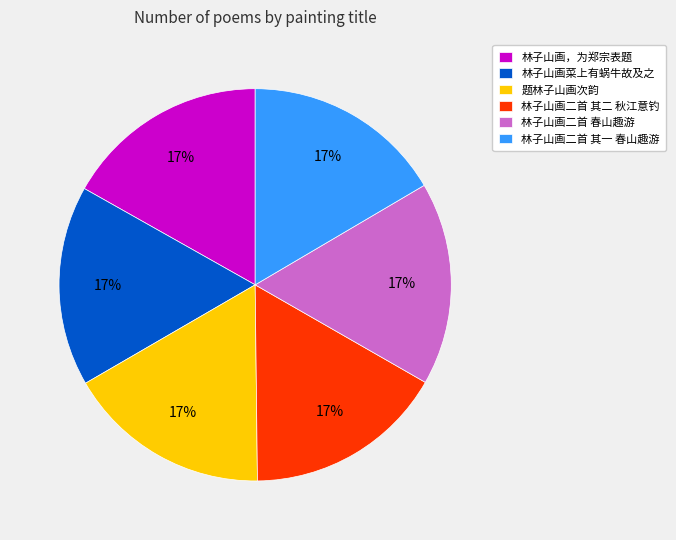

Is there a majority slice in this chart?

No